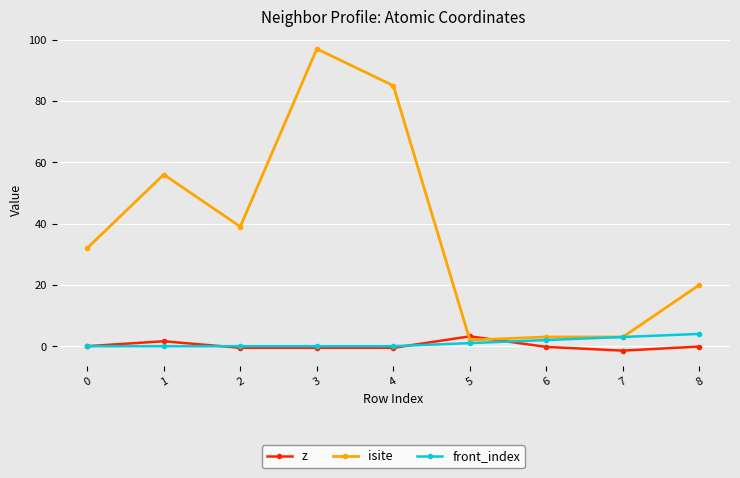

Does the chart have visible grid lines?

Yes